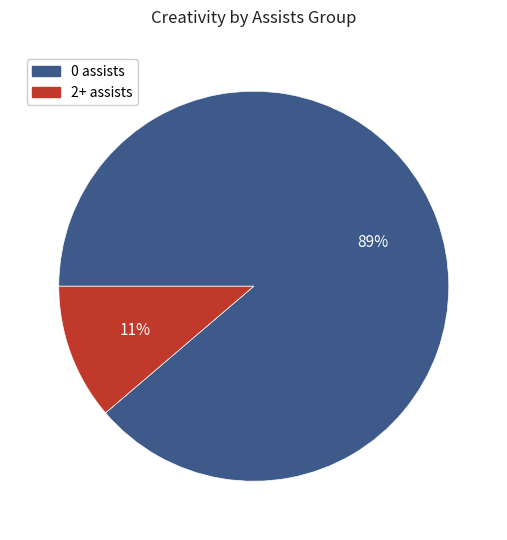

What is the smallest slice in the pie chart?

2+ assists